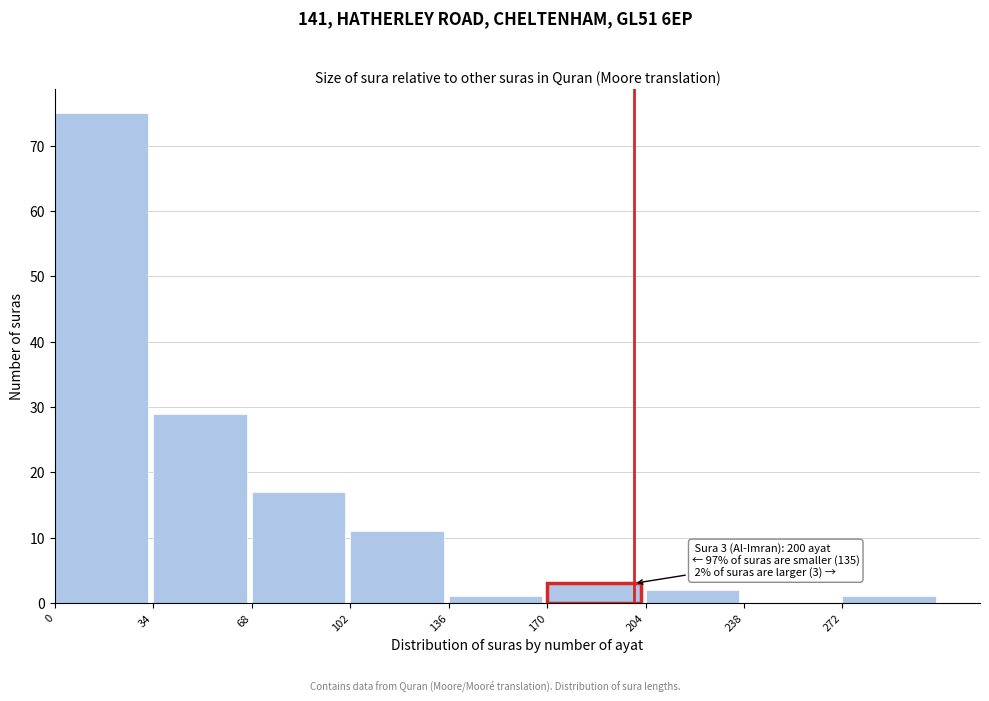

Over which range of the x-axis is the bar tallest?

0 to 34